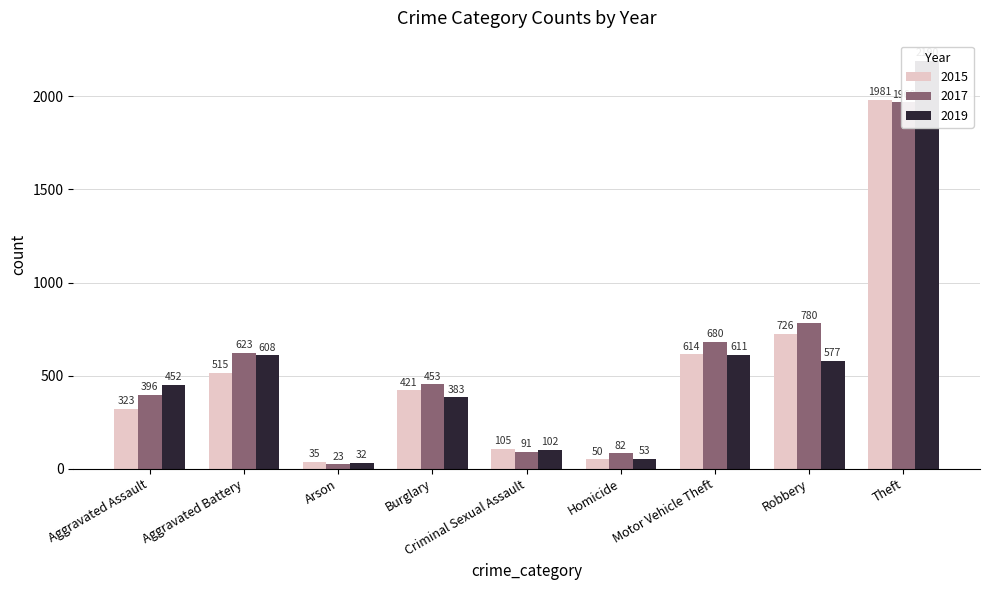

Reading right to left, what are all the values shown in this chart?

2015: Theft=1981	Robbery=726	Motor Vehicle Theft=614	Homicide=50	Criminal Sexual Assault=105	Burglary=421	Arson=35	Aggravated Battery=515	Aggravated Assault=323
2017: Theft=1968	Robbery=780	Motor Vehicle Theft=680	Homicide=82	Criminal Sexual Assault=91	Burglary=453	Arson=23	Aggravated Battery=623	Aggravated Assault=396
2019: Theft=2190	Robbery=577	Motor Vehicle Theft=611	Homicide=53	Criminal Sexual Assault=102	Burglary=383	Arson=32	Aggravated Battery=608	Aggravated Assault=452